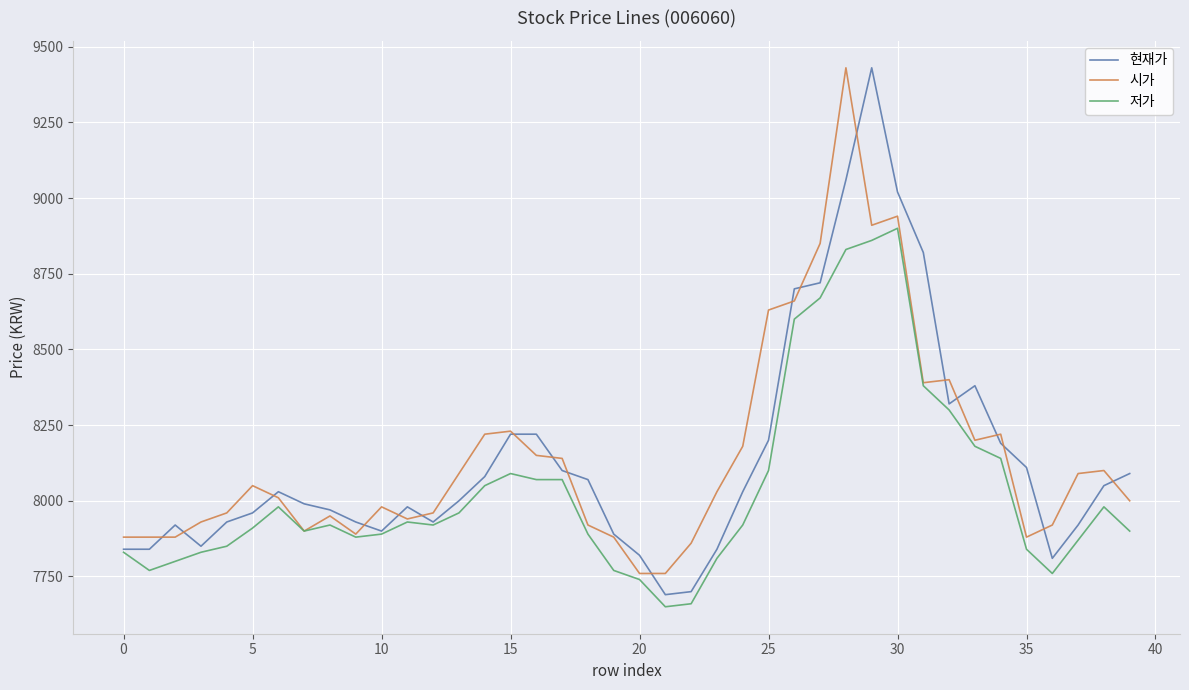

What is the greatest value displayed?

9430